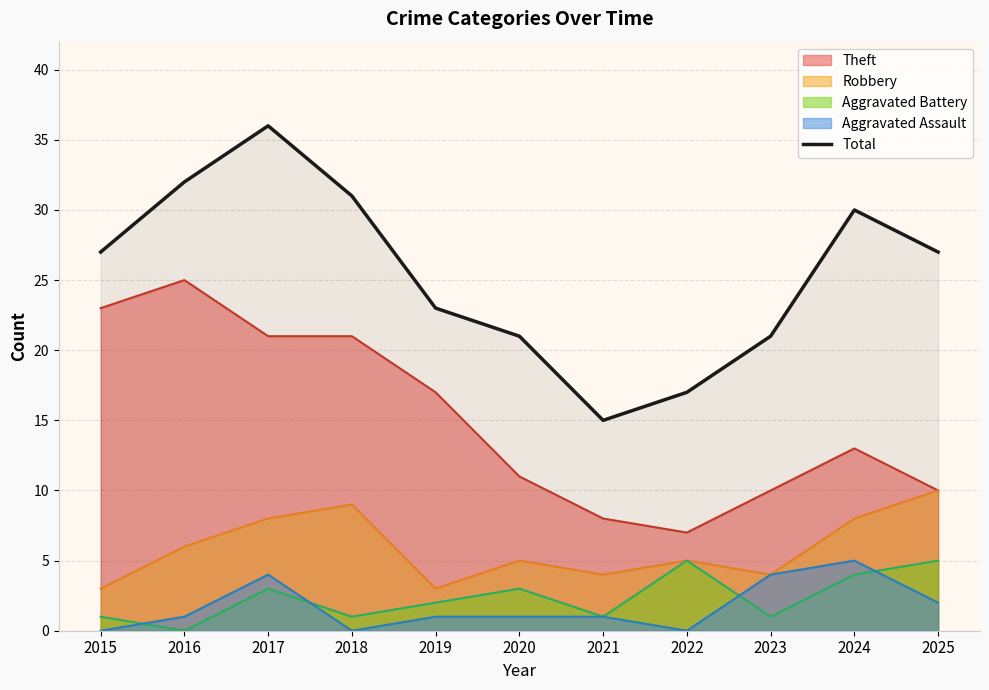

Reading right to left, list all the values displayed in this chart.

2025=27	2024=30	2023=21	2022=17	2021=15	2020=21	2019=23	2018=31	2017=36	2016=32	2015=27